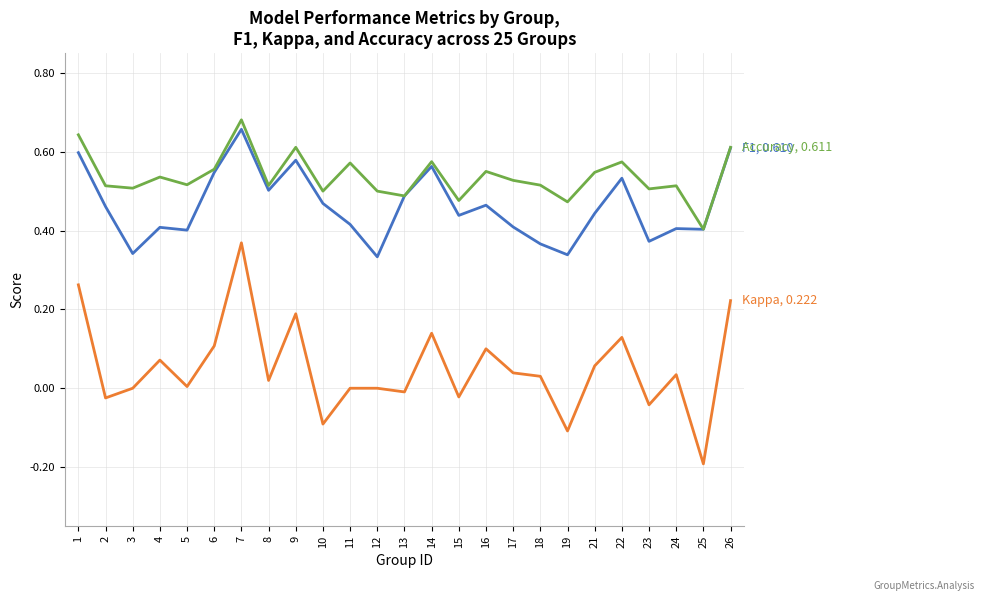

At which category does the chart reach its minimum across all series?

25